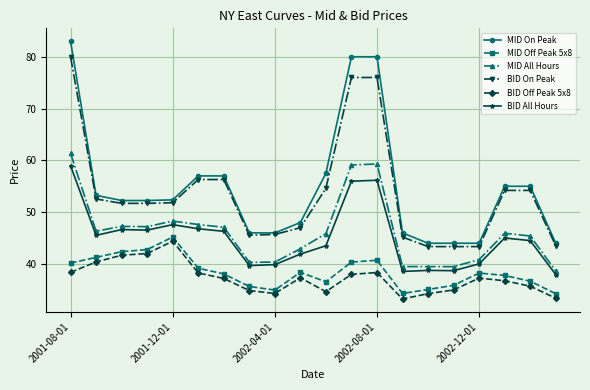

Which series has the widest spread of values?

MID On Peak